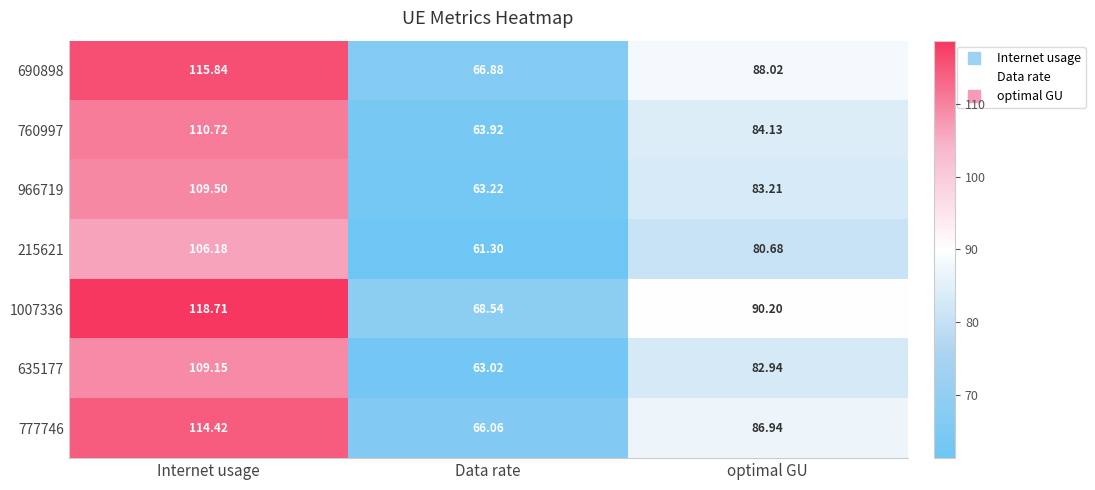

At which label does 760997 reach its minimum?

Data rate